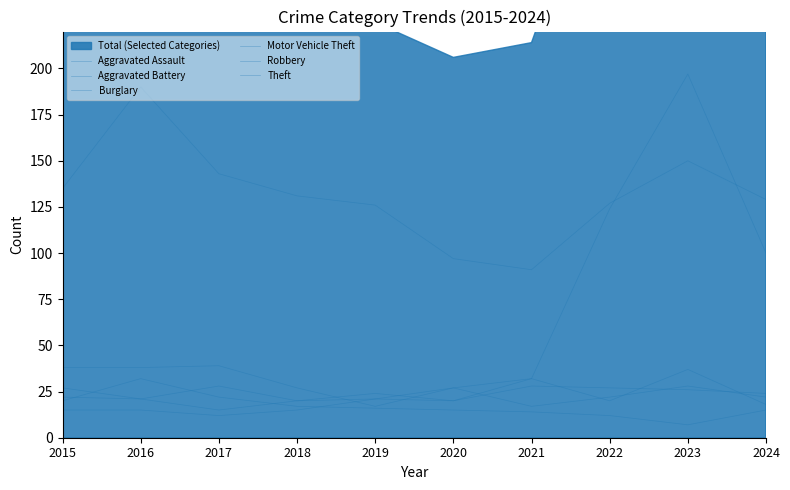

True or false: Robbery and Theft cross at least once.

False